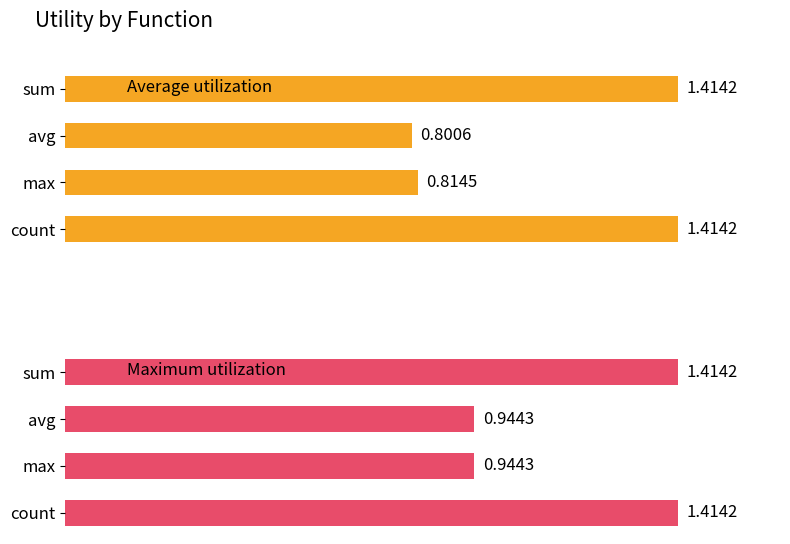

At which label is Average utilization closest to 1?

max